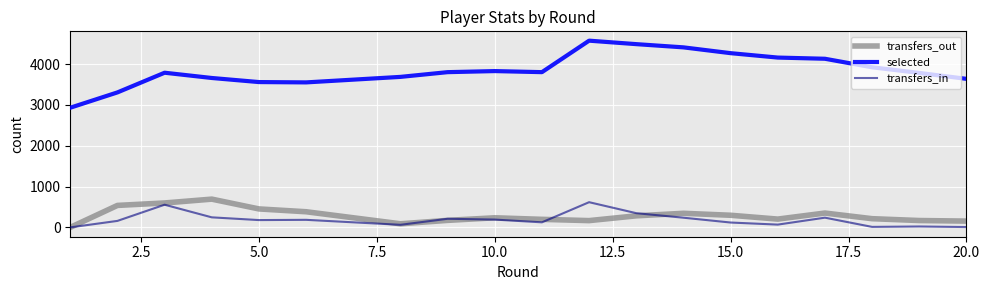

At how many categories does at least one series exceed 1557?

19